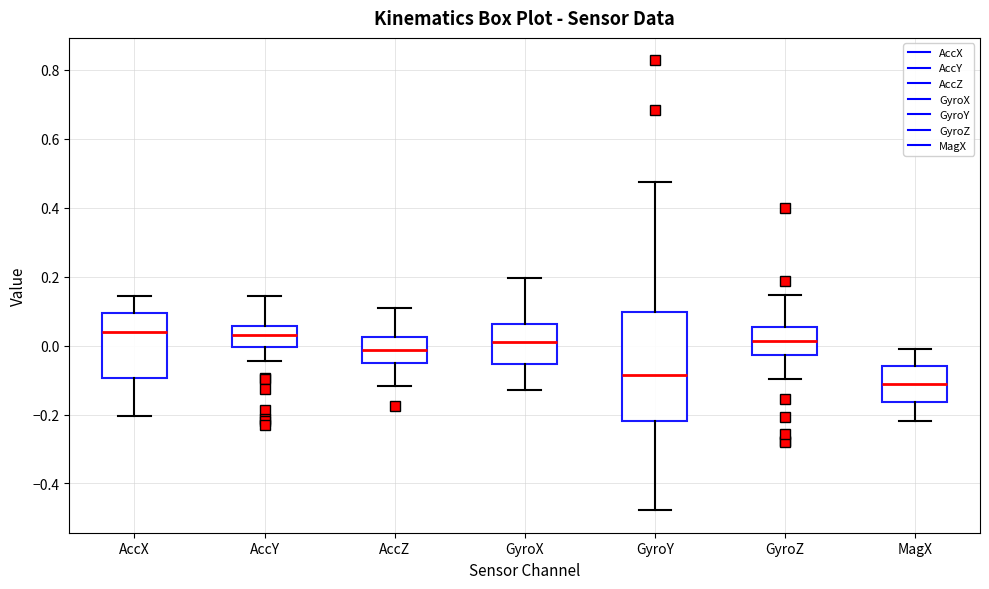

Which box's median line is the lowest?

MagX